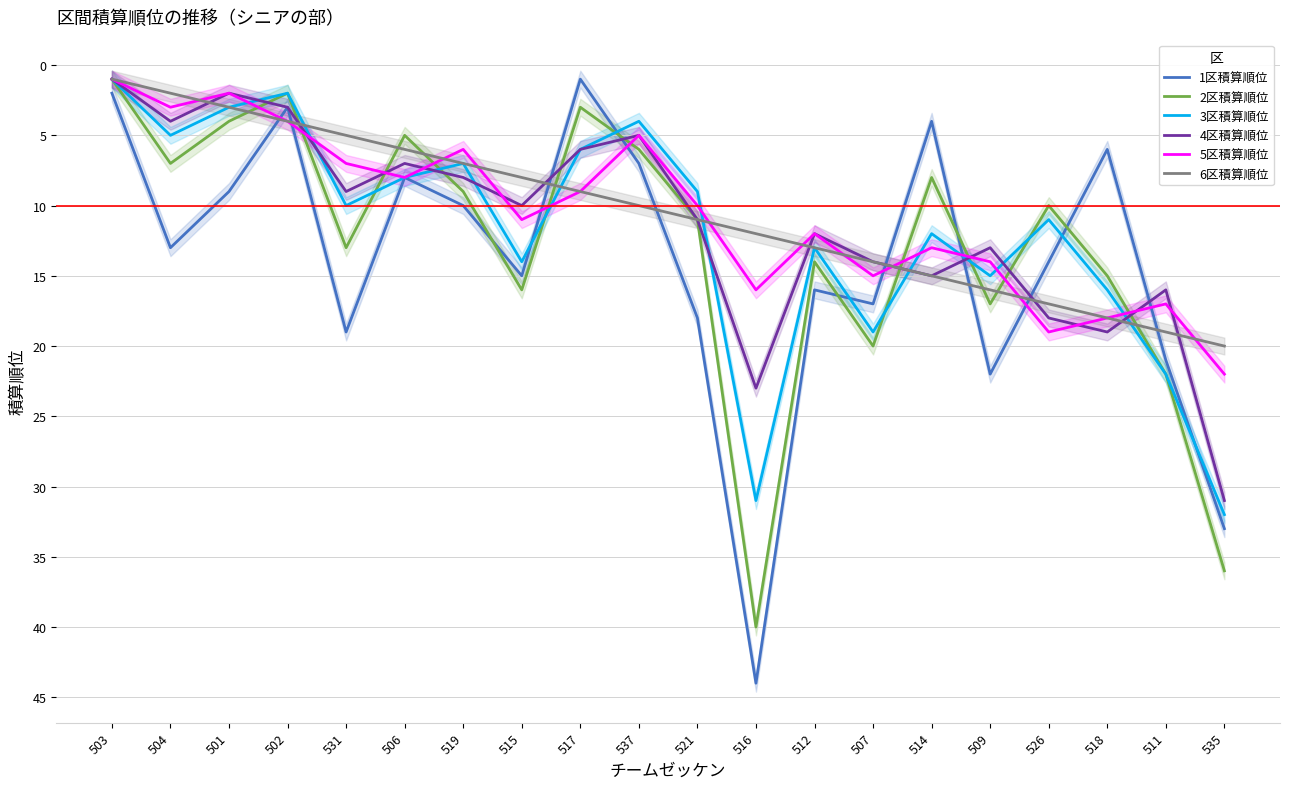

What is the sum of the 4区積算順位 values at 504 and 503?

5